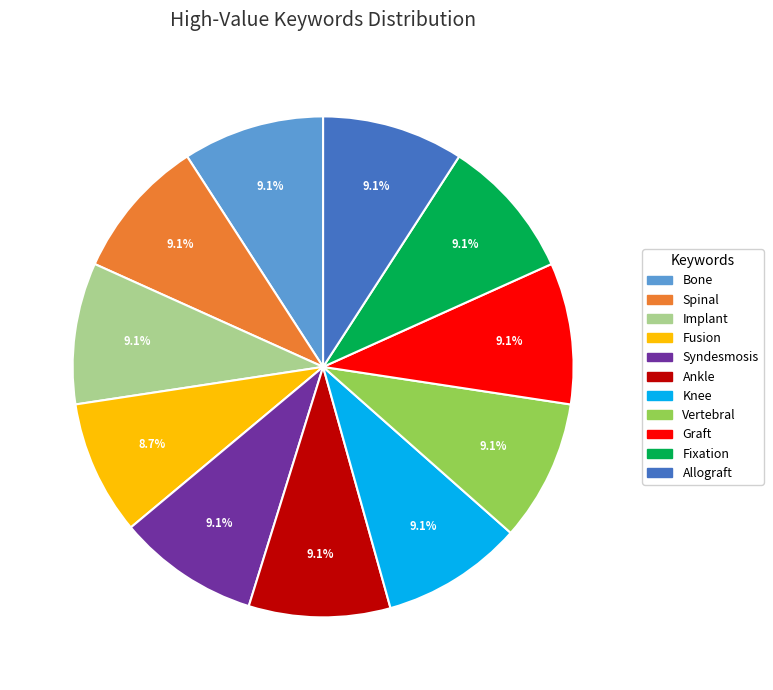

Does Syndesmosis account for over 50% of the chart?

No